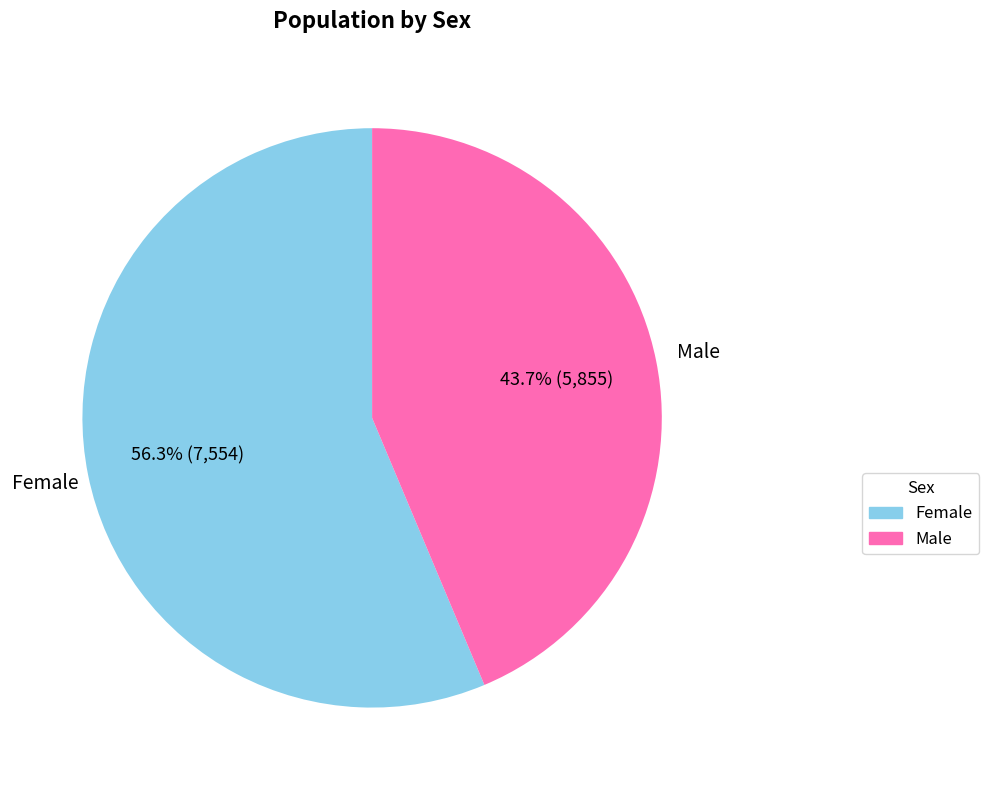

How many segments does this pie chart have?

2